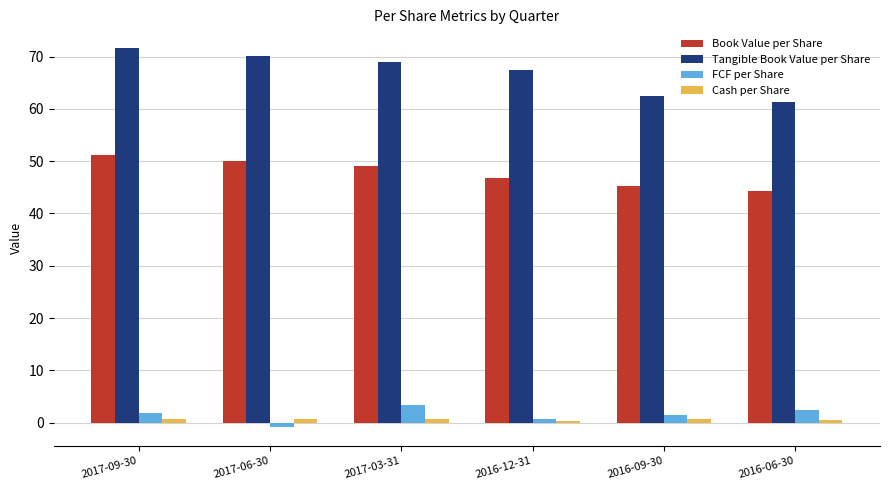

The value of Tangible Book Value per Share at 2016-09-30 is 98.4. True or false?

False